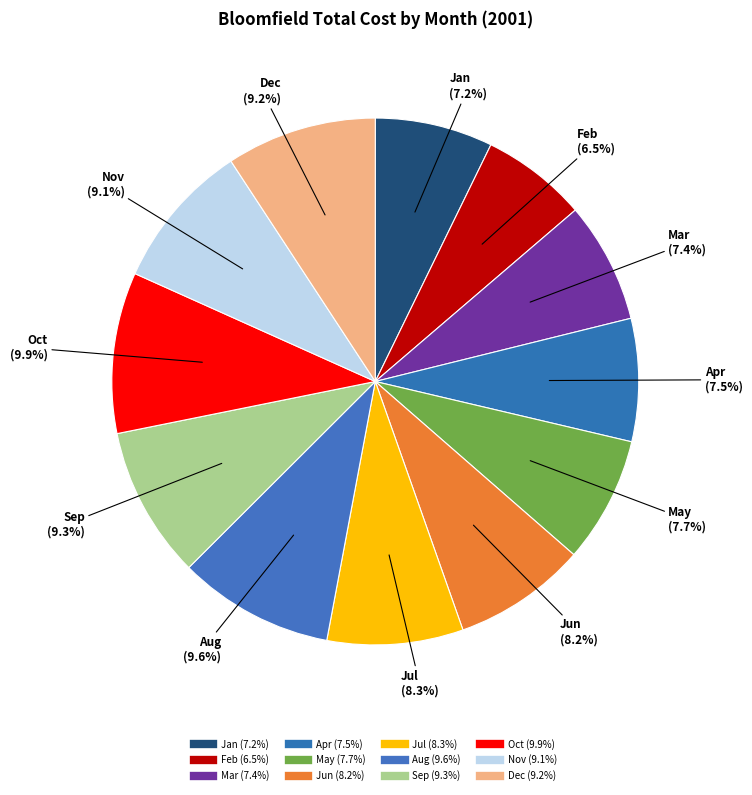

To the nearest percent, what is the difference between the Jul and Mar slice percentages?

1%